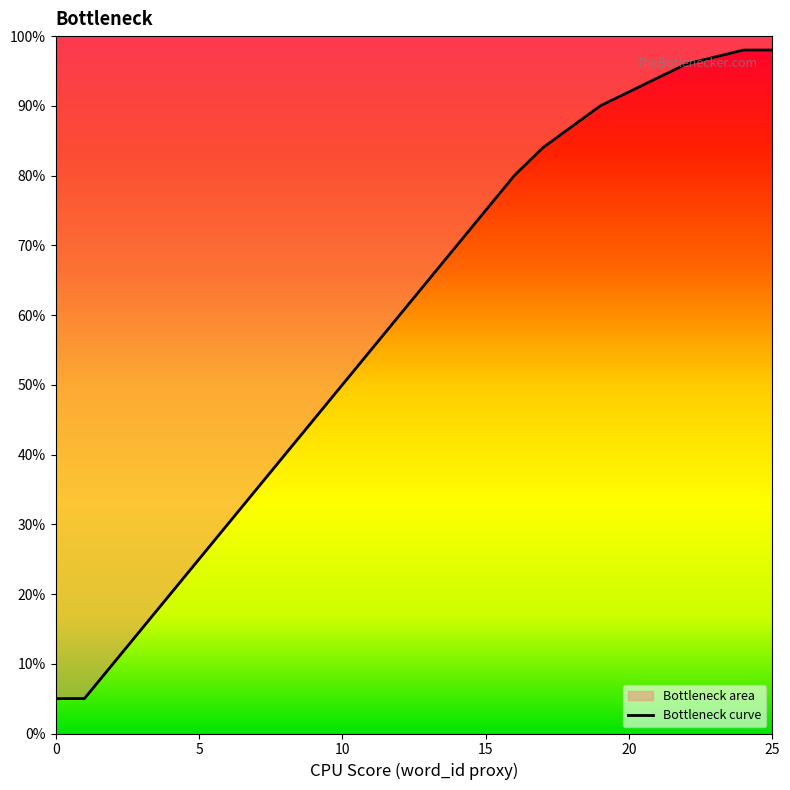

Which has a higher value, 0 or 18?

18